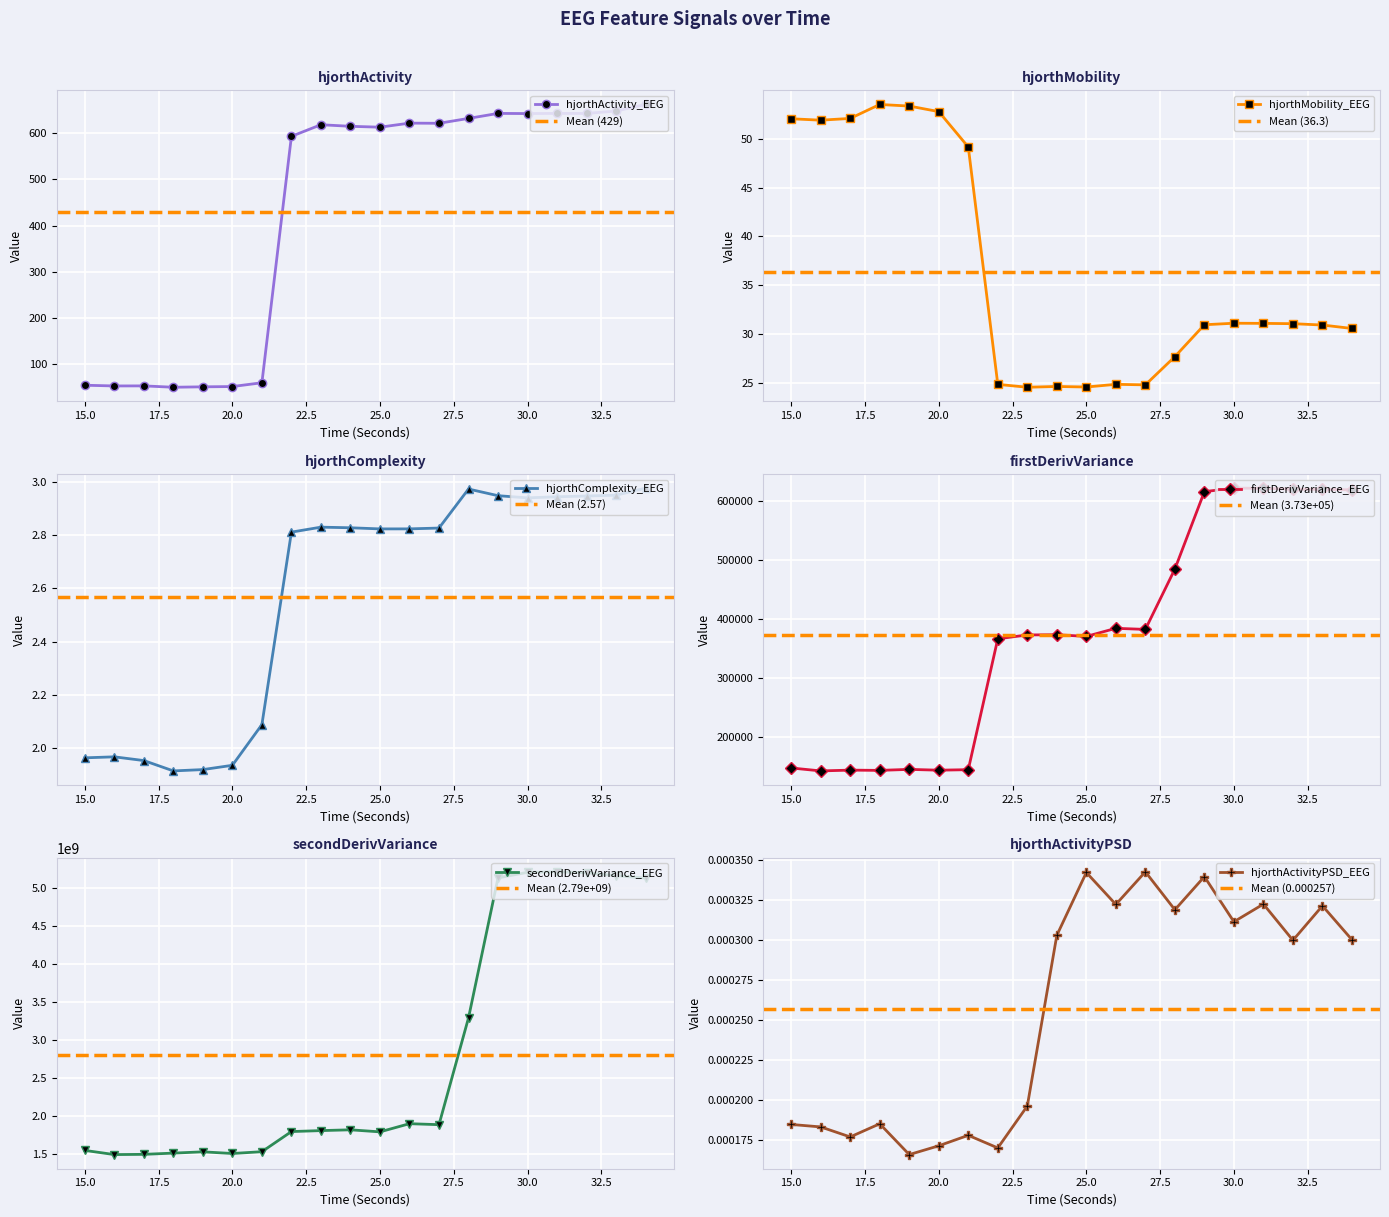

What is the maximum value shown in the chart?

5210772104.1